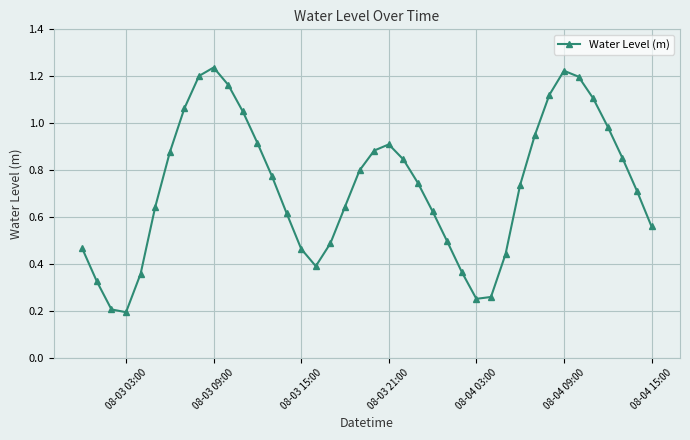

How many interior local valleys (lower than both neighbors) does the data have?

3